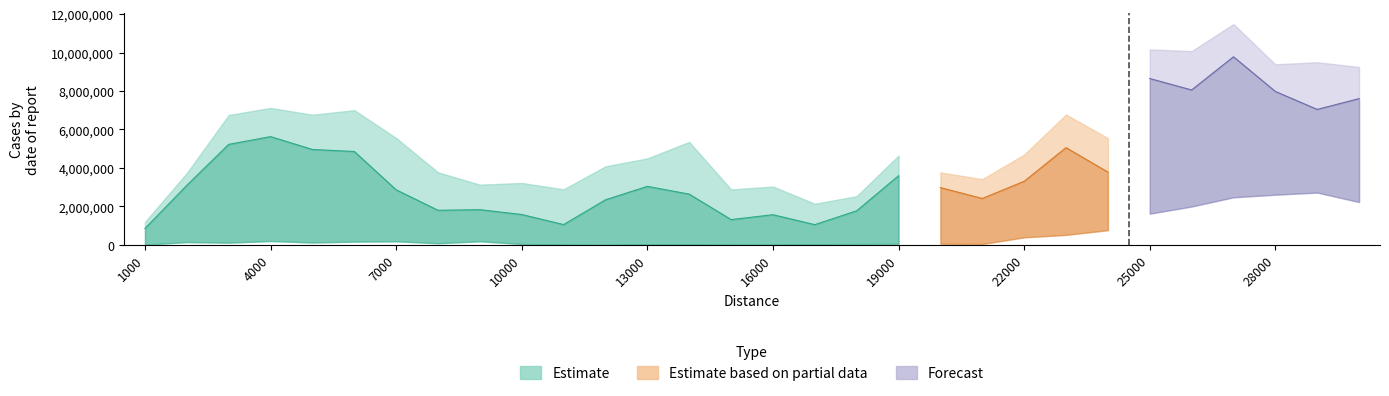

What is the spread (max minus min) of values at 26000?

8079470